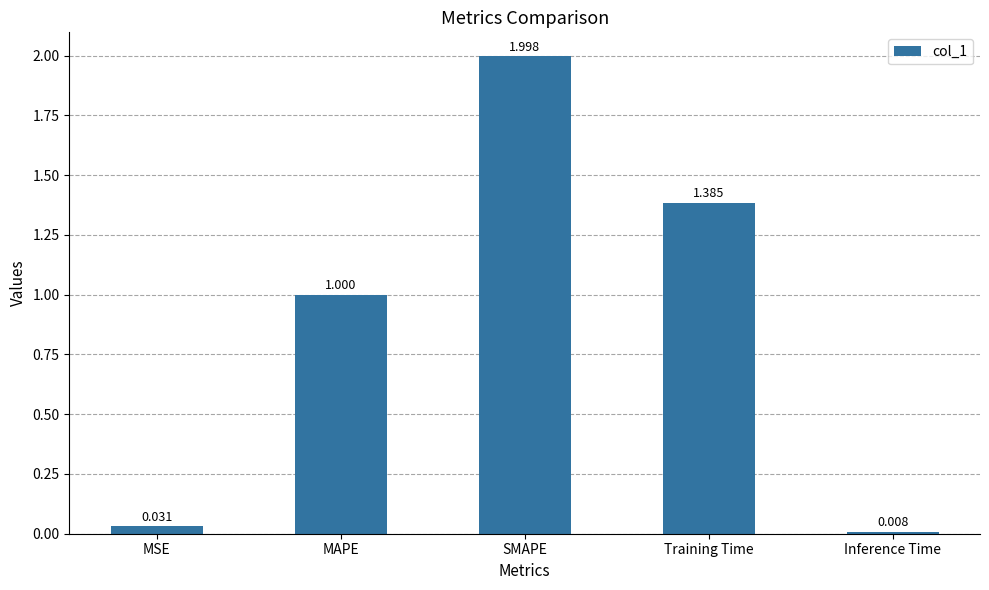

The value at Training Time is 0.4. True or false?

False